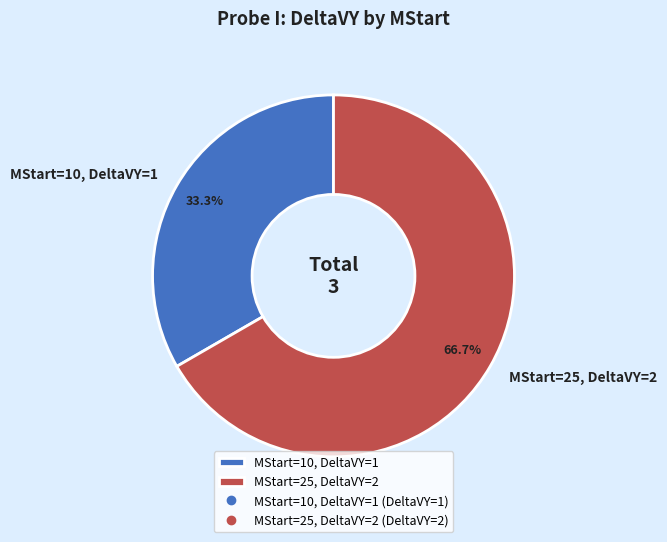

Which has a higher value, MStart=25, DeltaVY=2 or MStart=10, DeltaVY=1?

MStart=25, DeltaVY=2